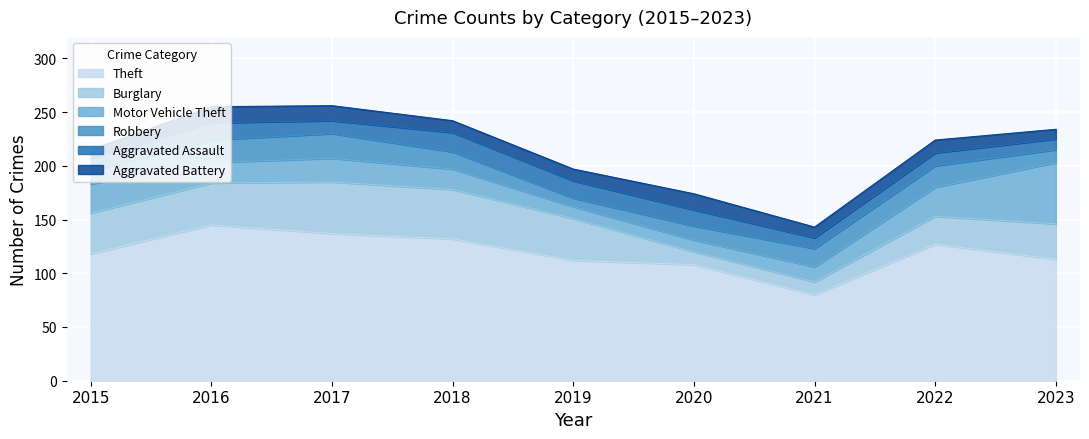

At which label does Aggravated Assault reach its peak?

2018